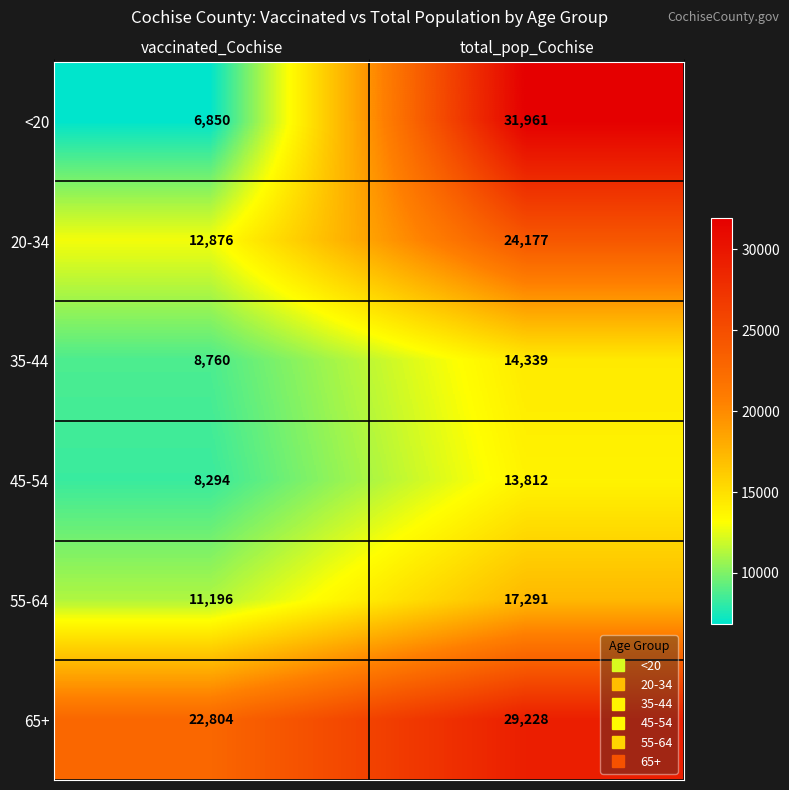

What is the difference between the maximum and minimum values in the 45-54 series?

5518